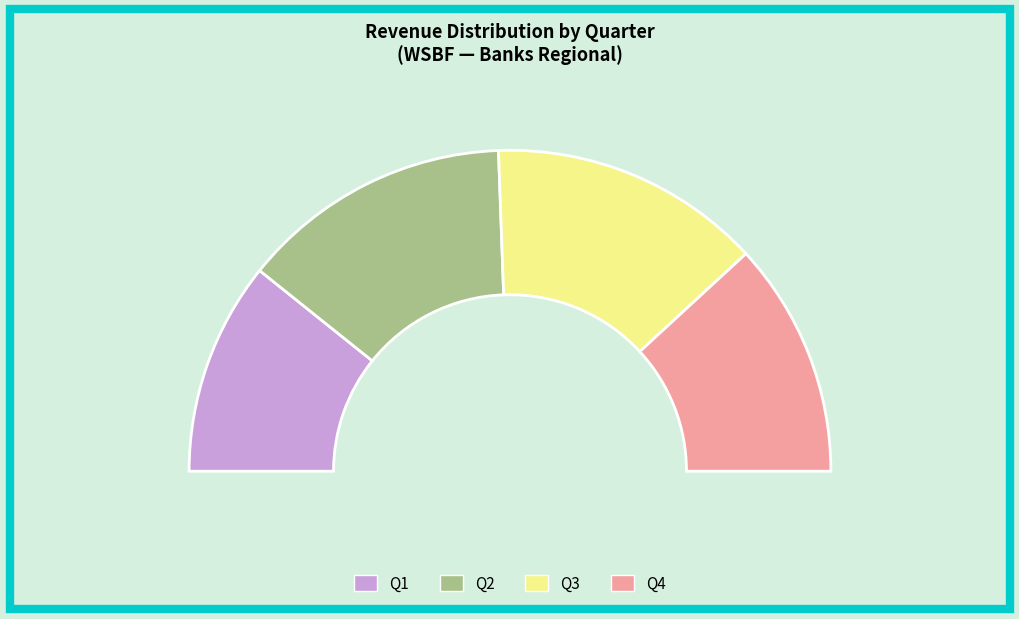

The Q1 slice represents 1% of the pie. True or false?

False